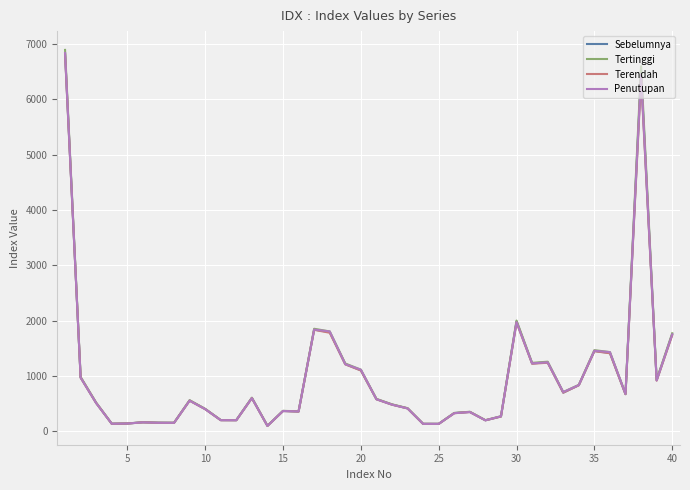

Which series has the largest range (max minus min)?

Tertinggi